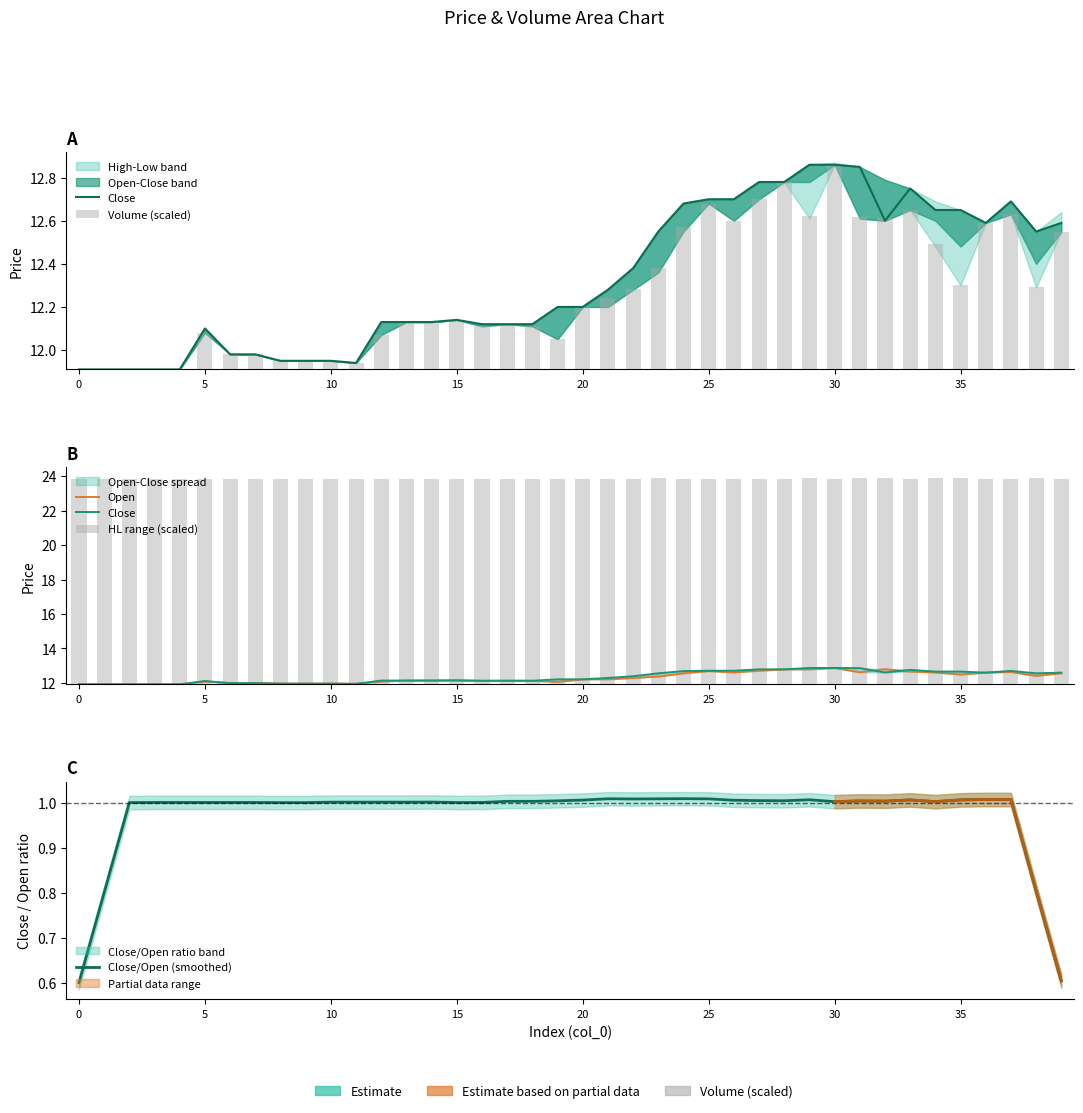

Which has a higher value, 24 or 10?

24